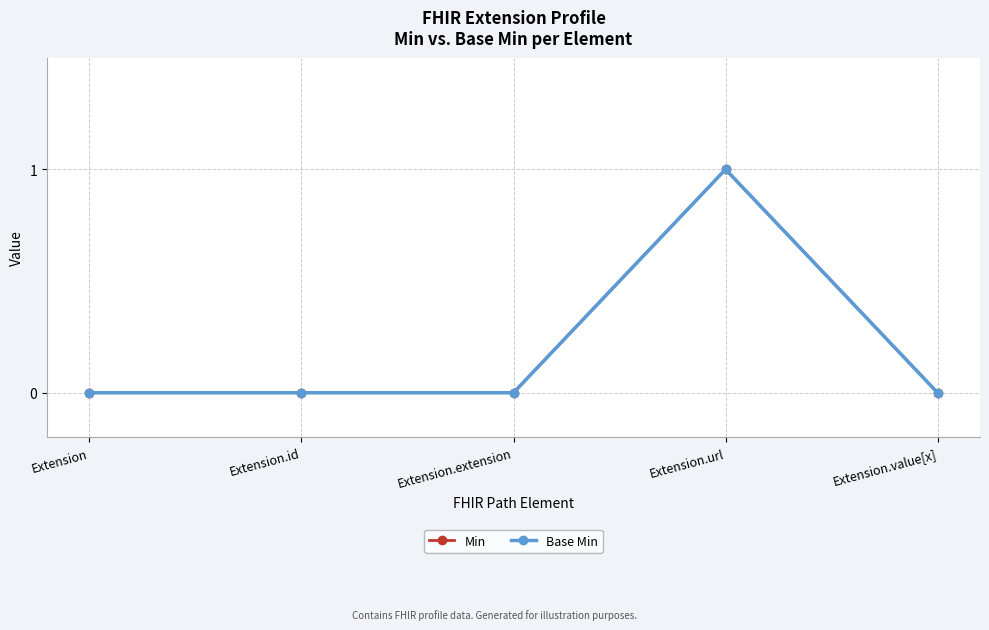

Rank the series at Extension from highest to lowest value.

Min, Base Min